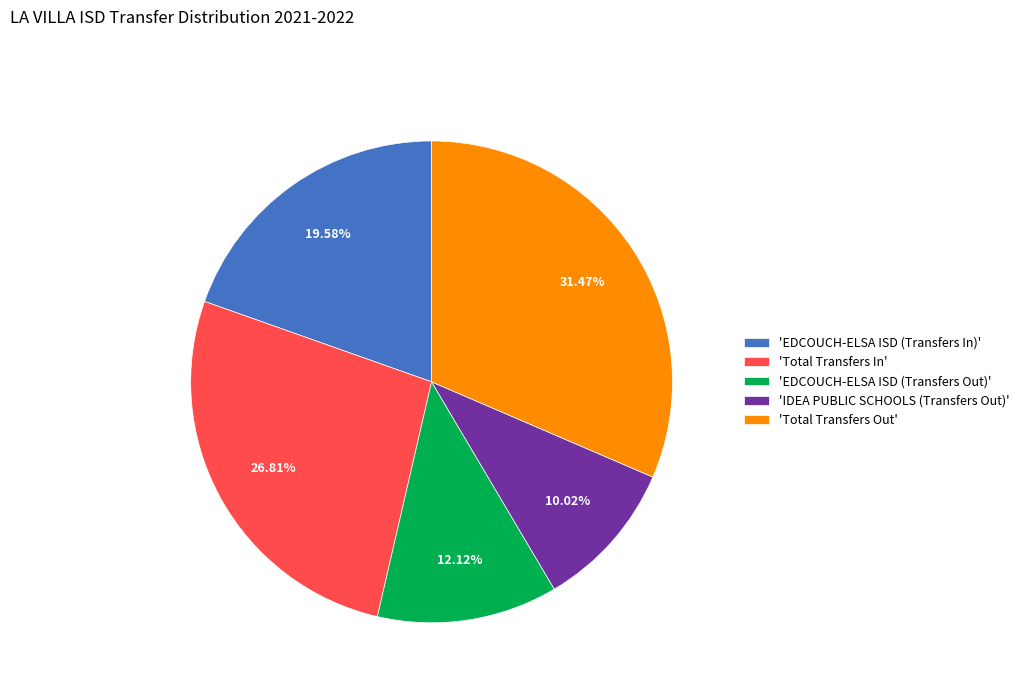

Is there a majority slice in this chart?

No